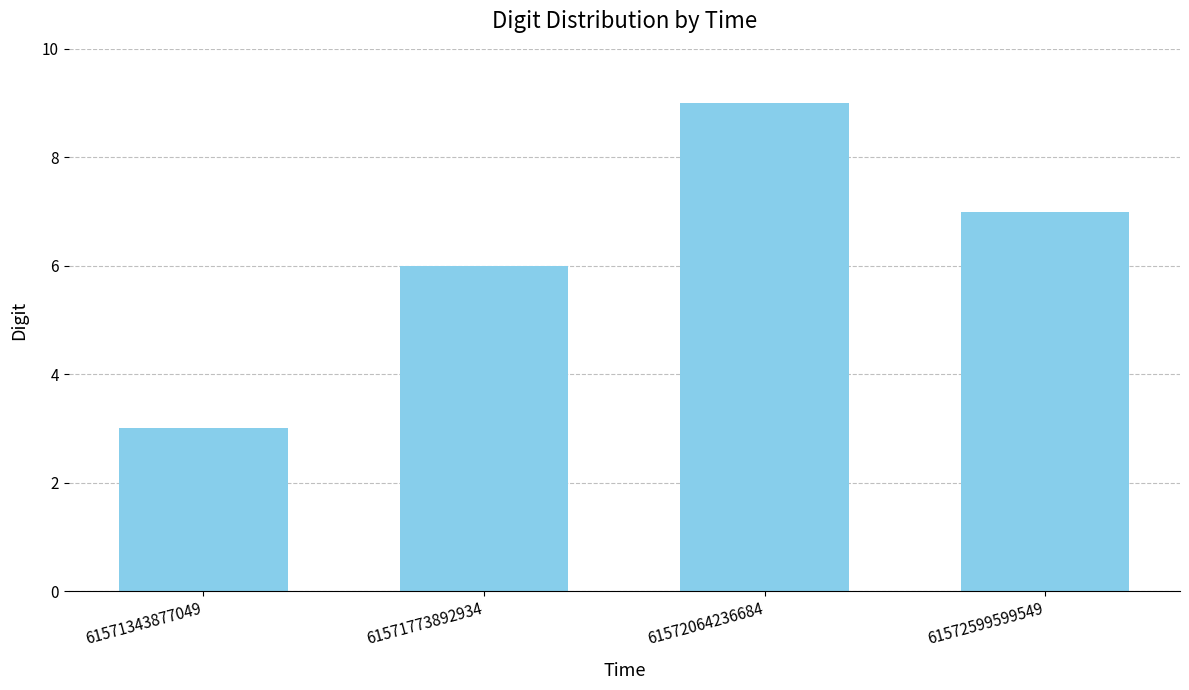

Reading right to left, extract all data points from this chart.

61572599599549=7	61572064236684=9	61571773892934=6	61571343877049=3